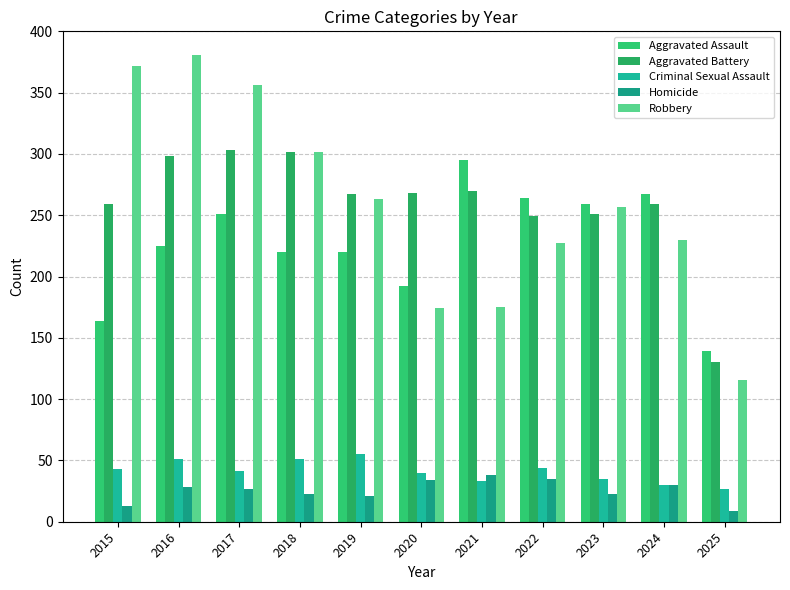

At which category is the sum across all series the highest?

2016